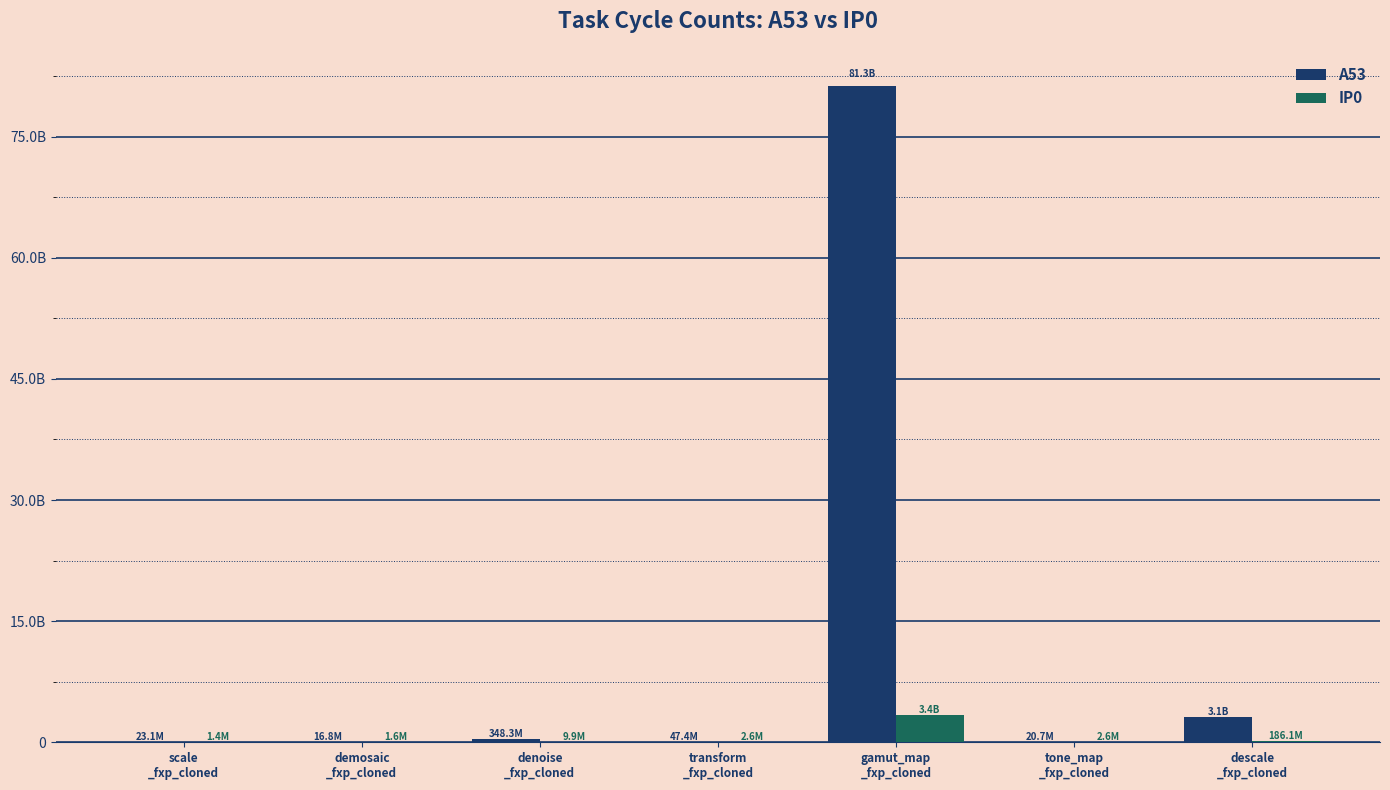

What are all the series names shown in the legend?

A53, IP0